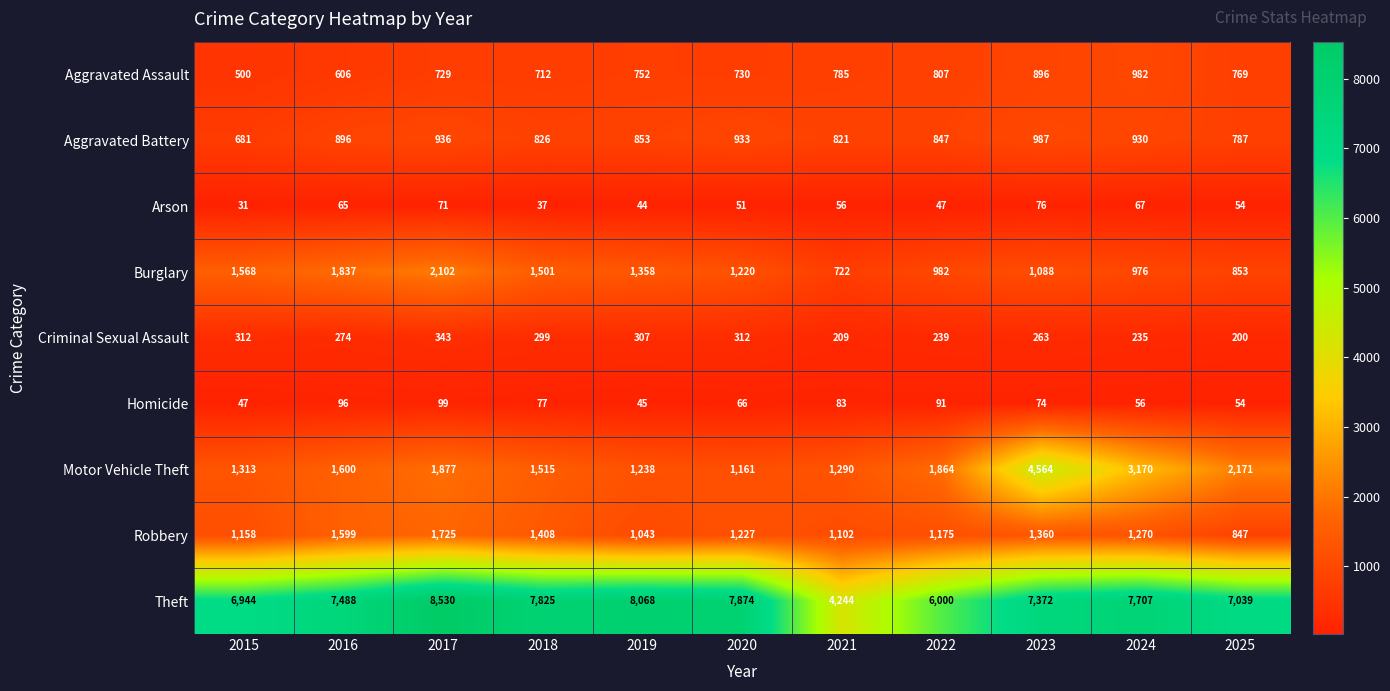

At 2017, list the series in order from largest to smallest.

Theft, Burglary, Motor Vehicle Theft, Robbery, Aggravated Battery, Aggravated Assault, Criminal Sexual Assault, Homicide, Arson